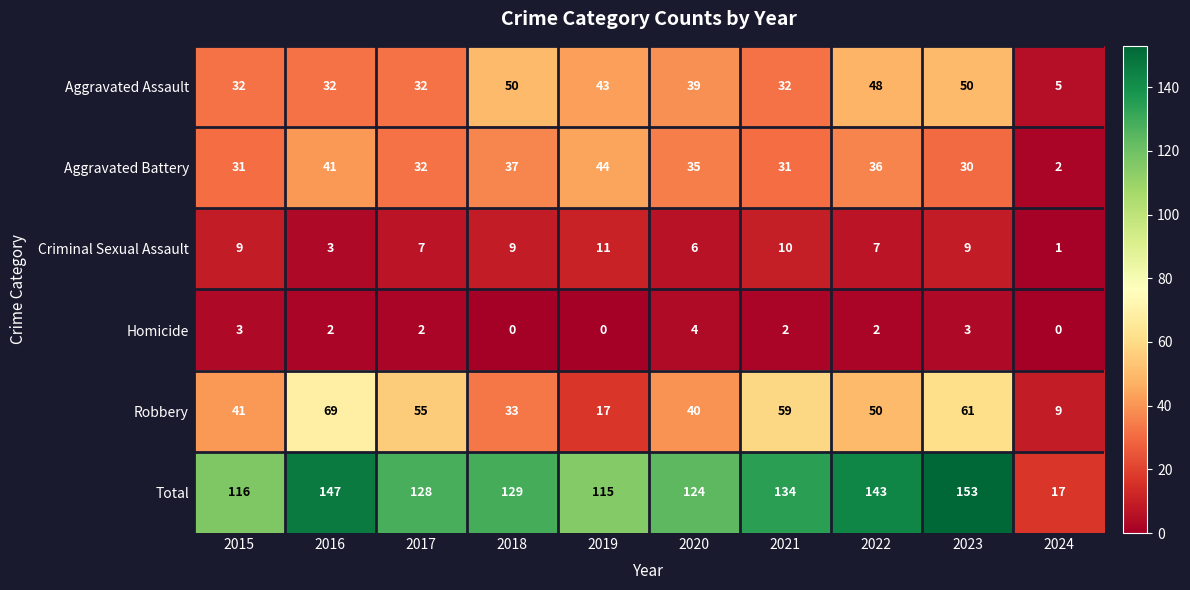

Is it true that Homicide equals 3 at 2016?

False